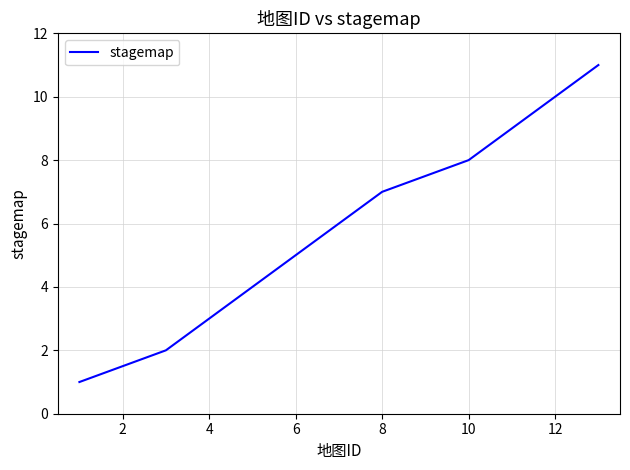

What is the greatest value displayed?

11